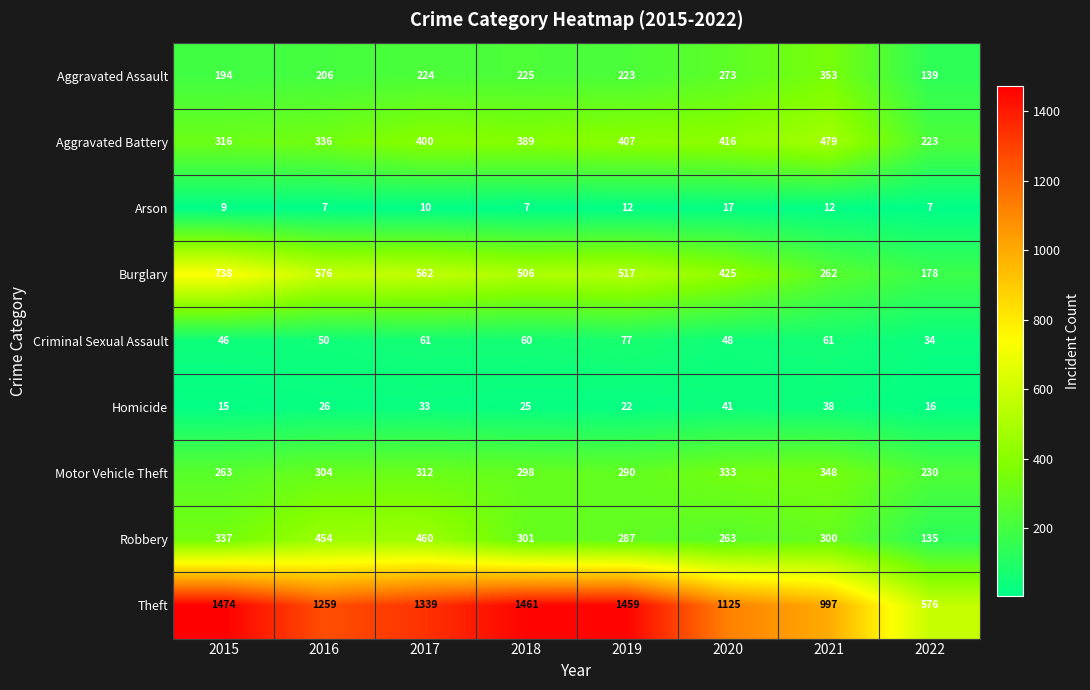

How many series are shown in this chart?

9